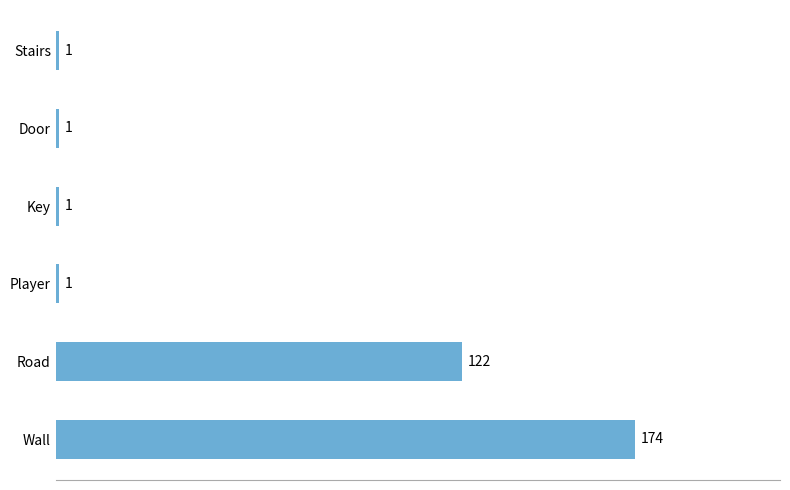

True or false: the data shows 122 at Road.

True